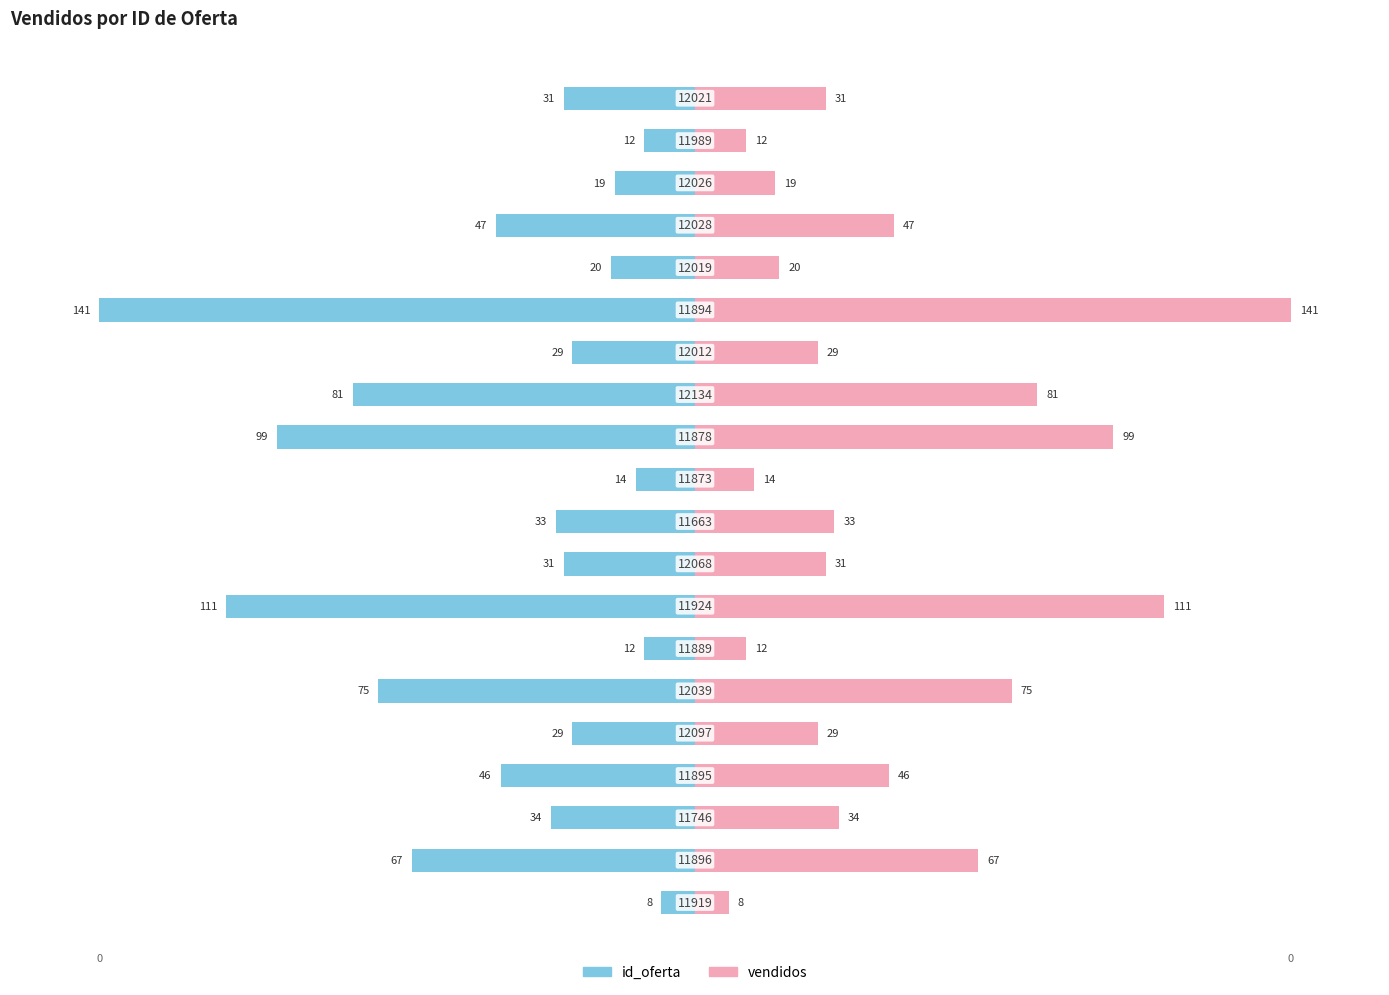

Where does the vendidos series first go above 23?

1